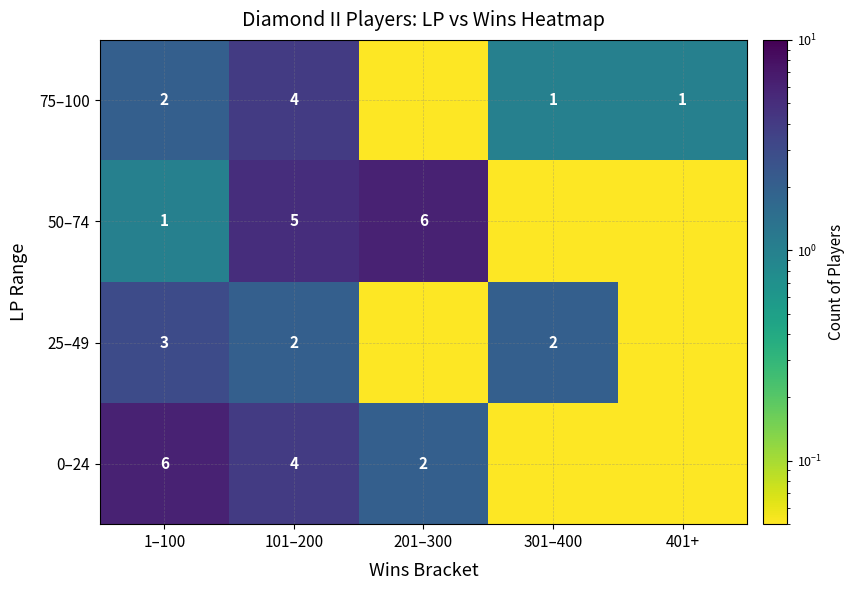

Rank the series by their maximum value, from highest to lowest.

0–24, 50–74, 75–100, 25–49